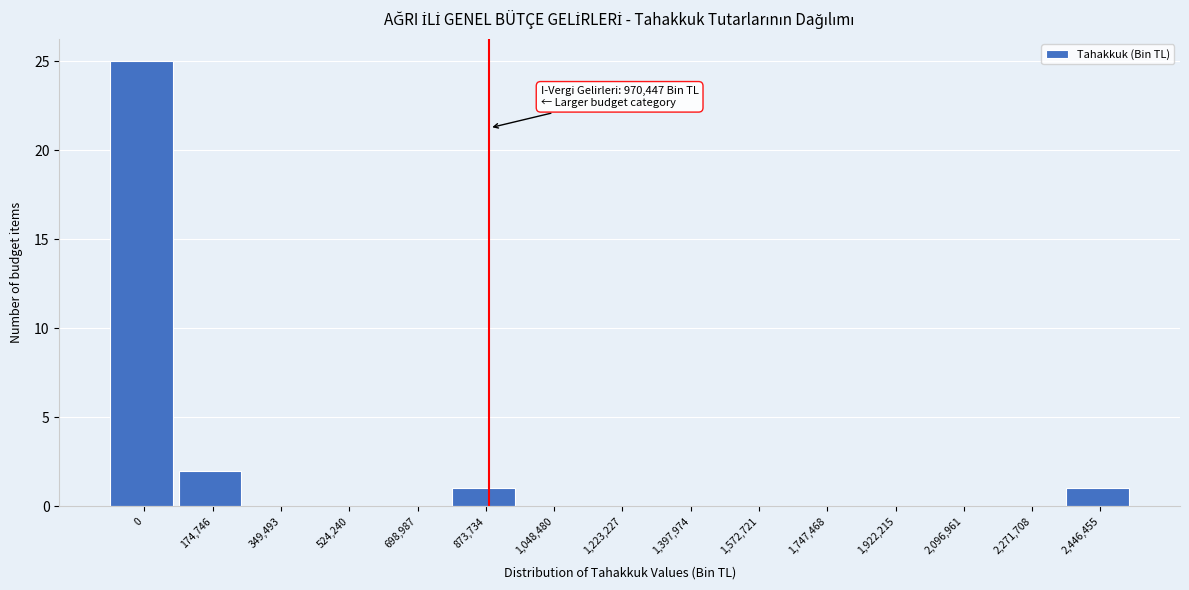

Reading left to right, transcribe all the data shown in this chart.

0=25	174,746=2	349,493=0	524,240=0	698,987=0	873,734=1	1,048,480=0	1,223,227=0	1,397,974=0	1,572,721=0	1,747,468=0	1,922,215=0	2,096,961=0	2,271,708=0	2,446,455=1